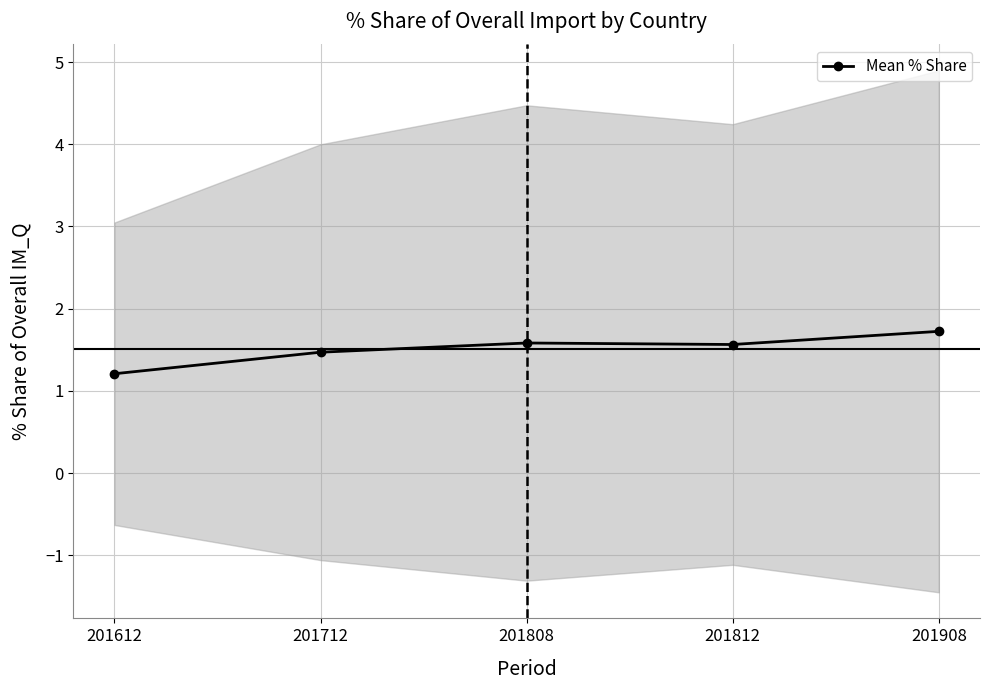

True or false: the data has more than 1 interior local peaks.

False